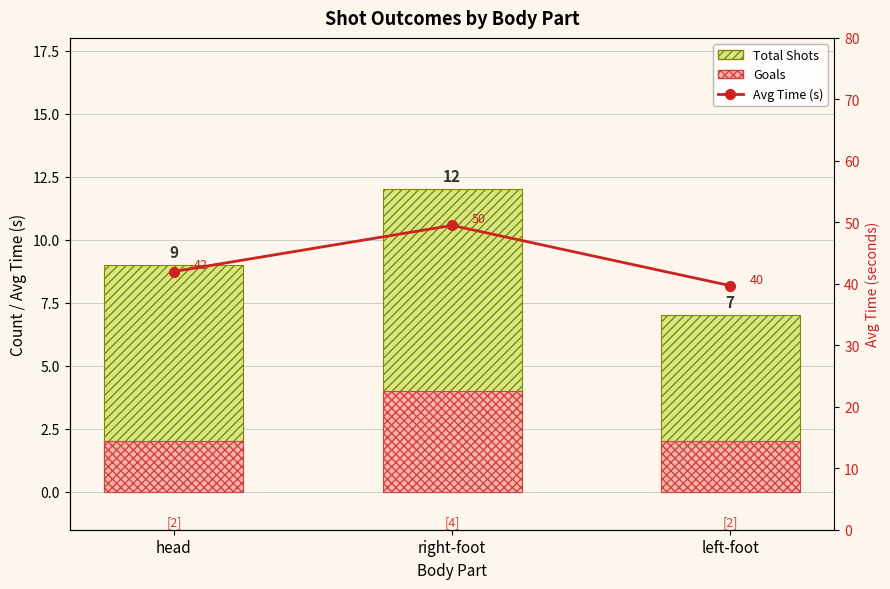

How many groups of bars are there?

3